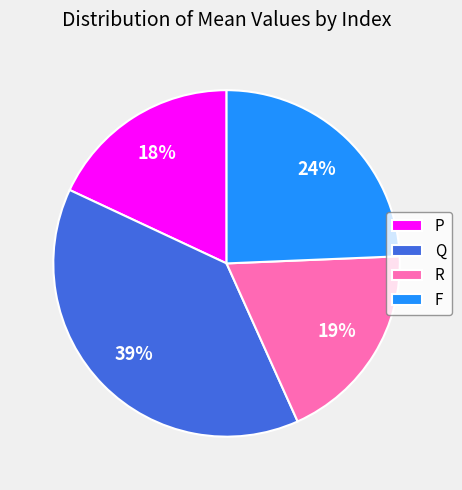

Do F and R together represent more than half of the pie?

No